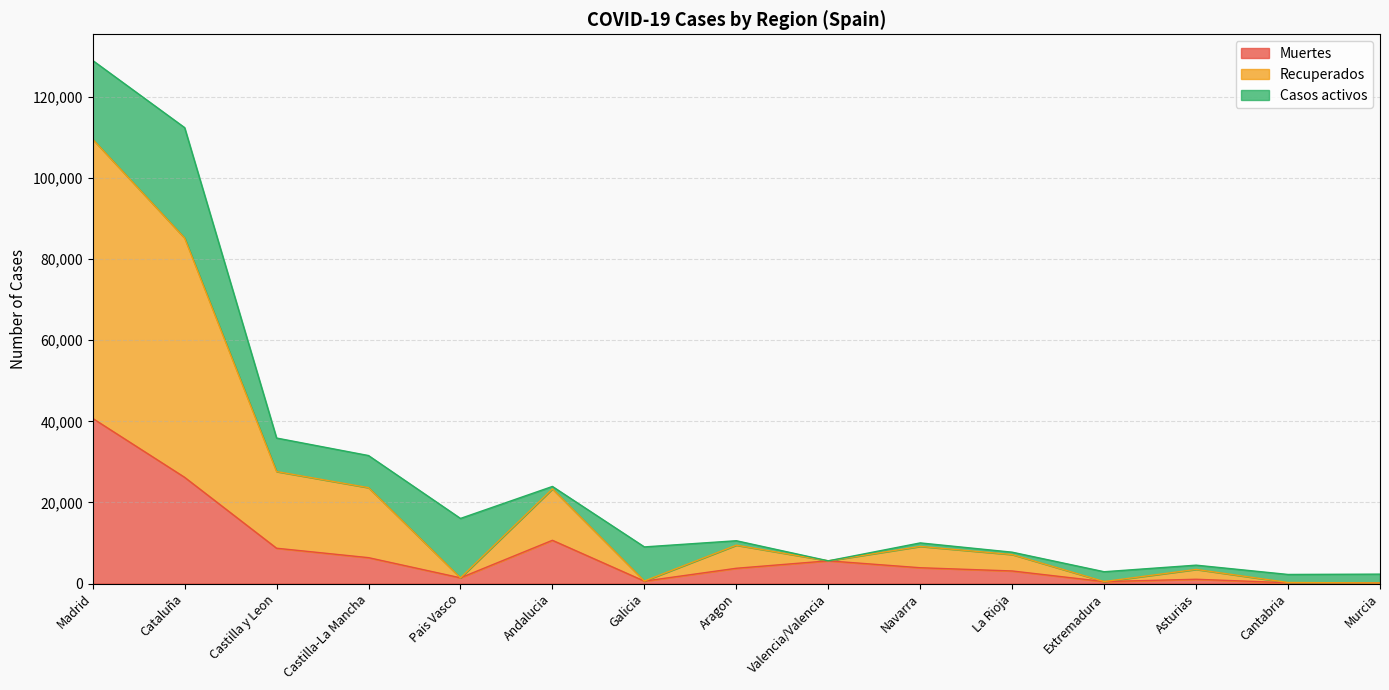

What is the minimum value shown in the chart?

148